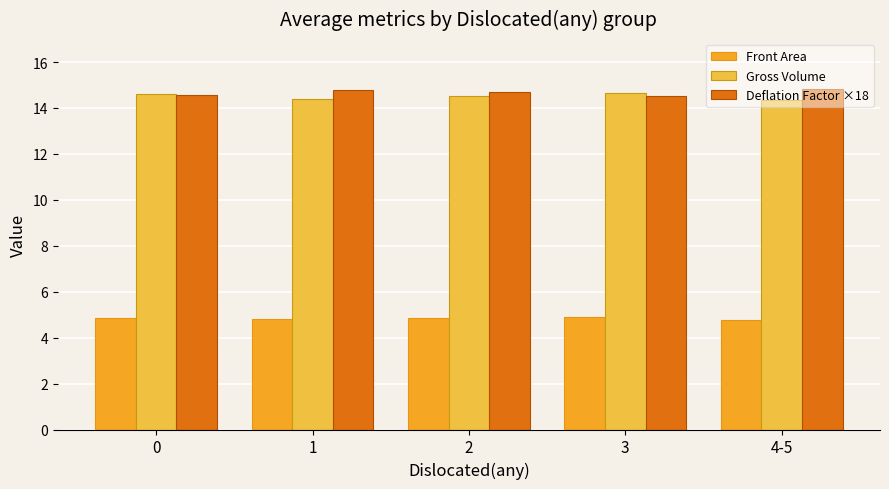

Which series has the largest total across all categories?

Deflation Factor ×18